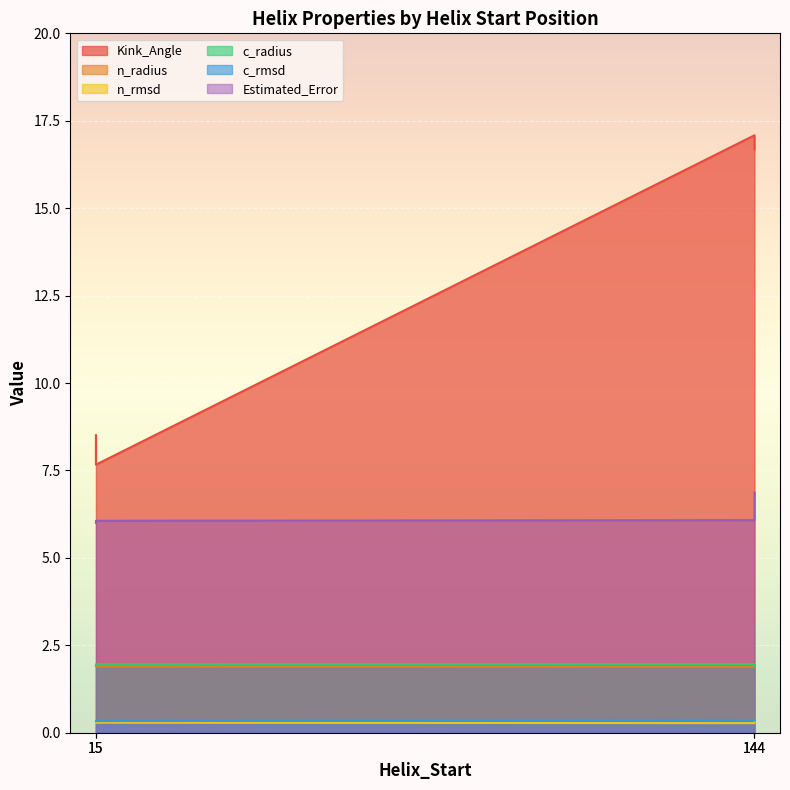

Reading left to right, what are all the values shown in this chart?

Kink_Angle: 15=8.5	144=17.1	15=7.7	144=16.7
n_radius: 15=1.9	144=1.9	15=1.9	144=1.9
n_rmsd: 15=0.3	144=0.3	15=0.3	144=0.3
c_radius: 15=1.9	144=2.0	15=2.0	144=1.9
c_rmsd: 15=0.3	144=0.3	15=0.3	144=0.4
Estimated_Error: 15=6.0	144=6.1	15=6.1	144=6.9